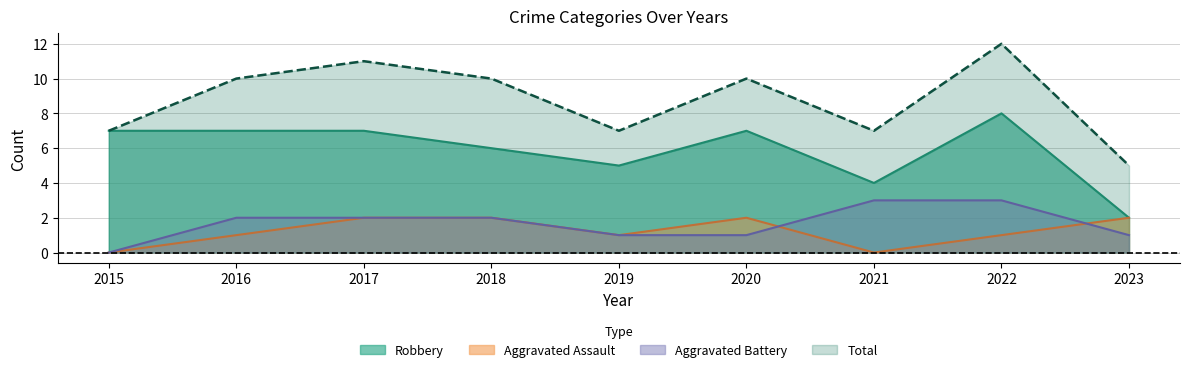

True or false: Aggravated Assault and Robbery intersect in this chart.

False